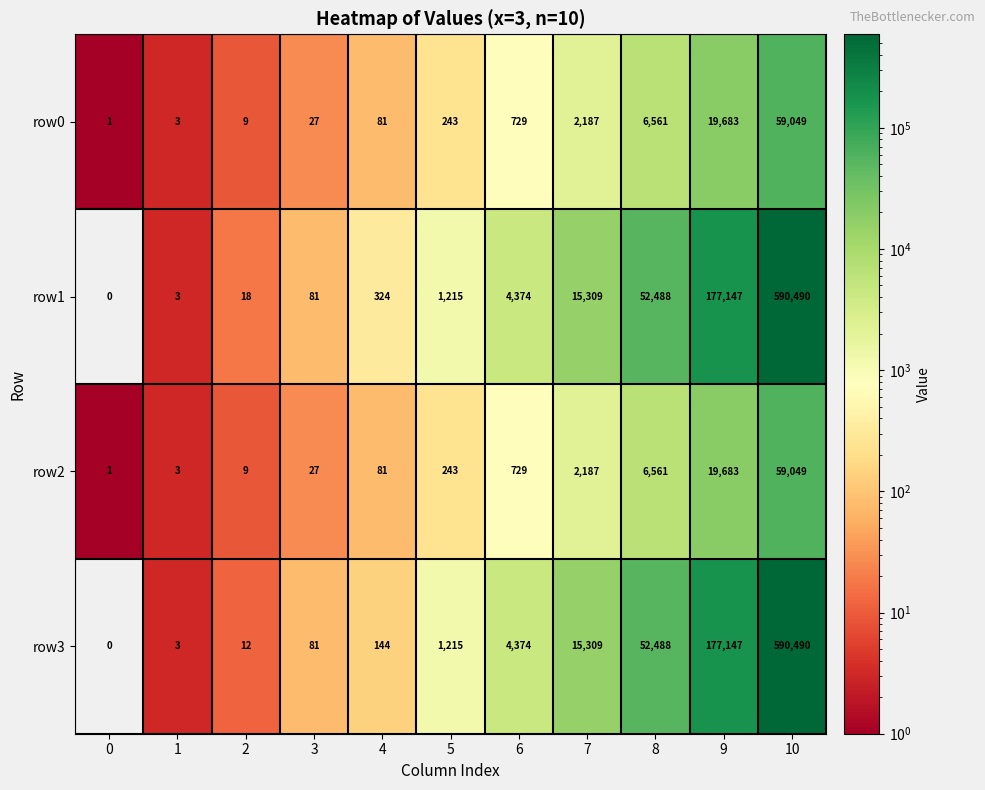

List the labels in order of row2 value, smallest first.

0, 1, 2, 3, 4, 5, 6, 7, 8, 9, 10